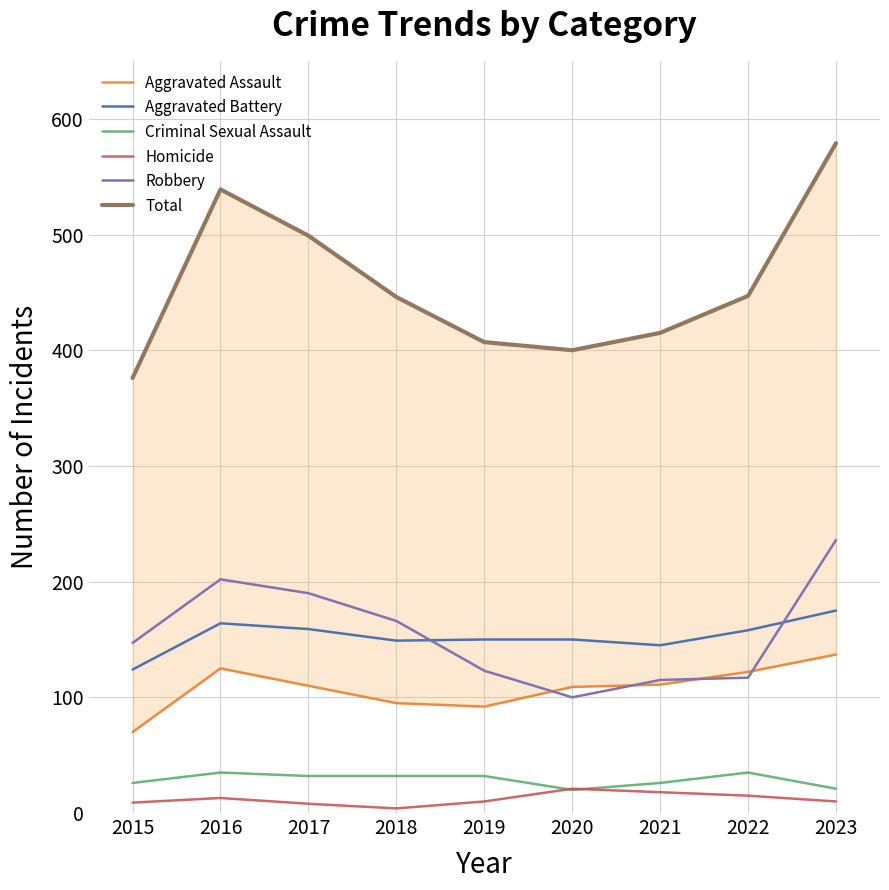

At which category does Robbery reach its first local valley?

2020